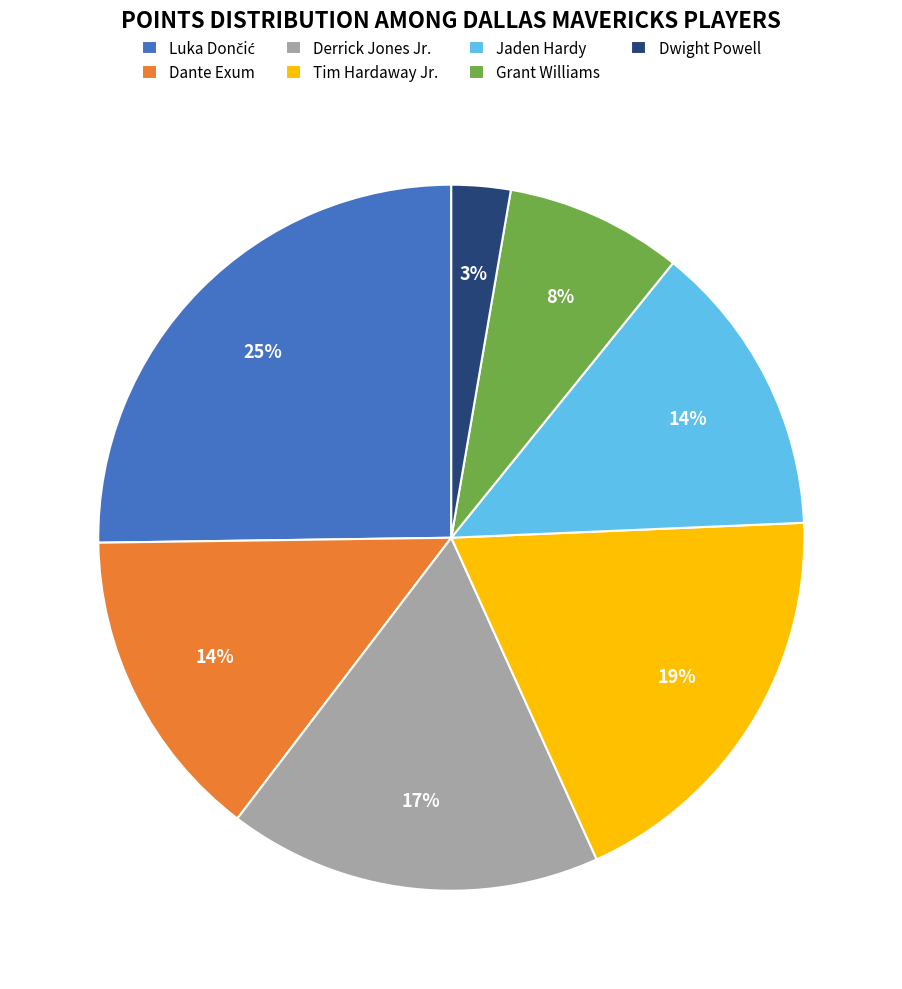

To the nearest percent, what is the difference between the Dwight Powell and Tim Hardaway Jr. slice percentages?

16%